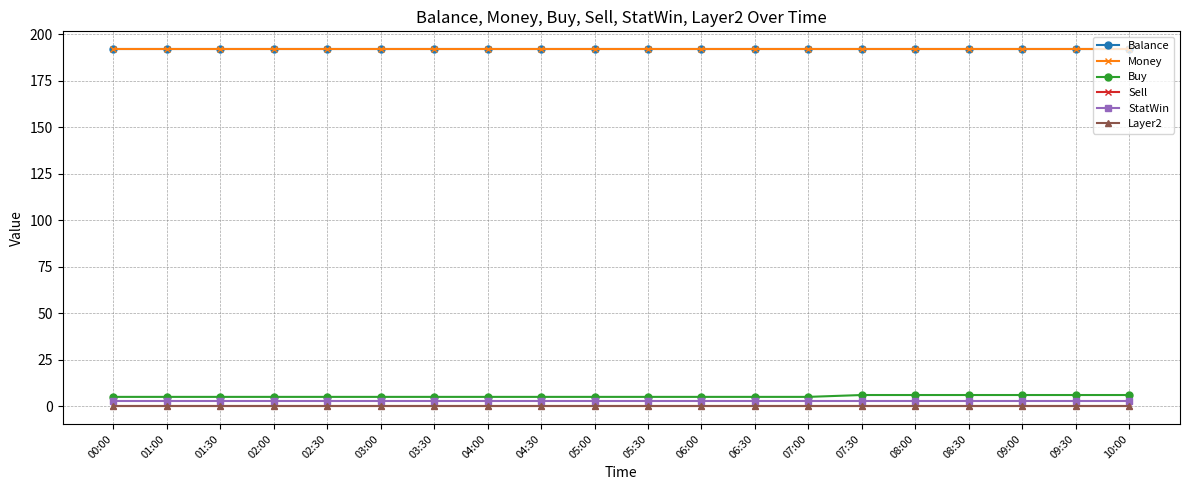

What is the value of the Balance point at the 14th from the left?

191.8